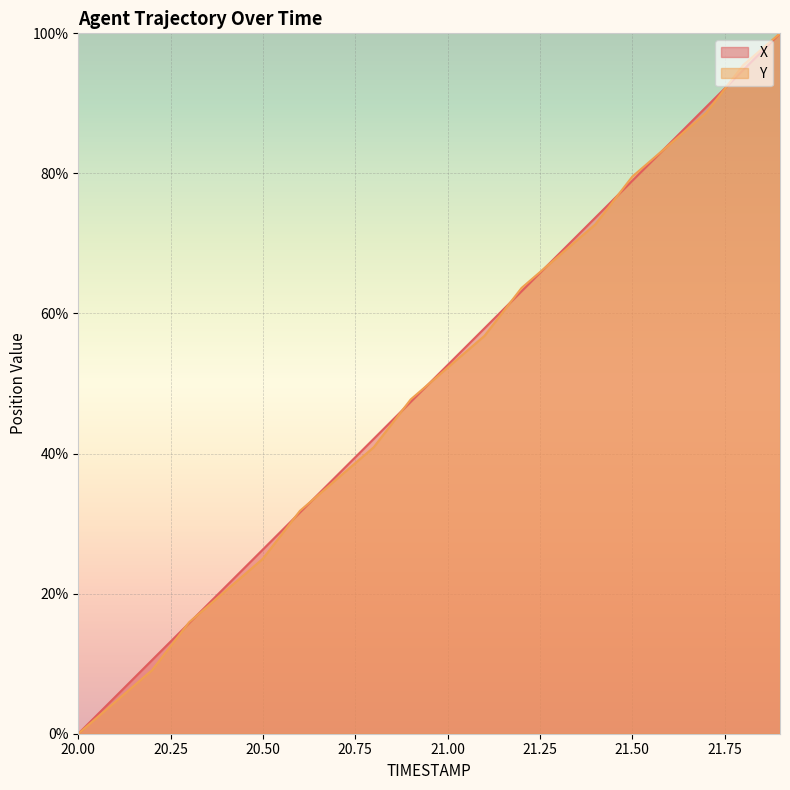

Is it true that X equals 51.0 at 20.7?

False